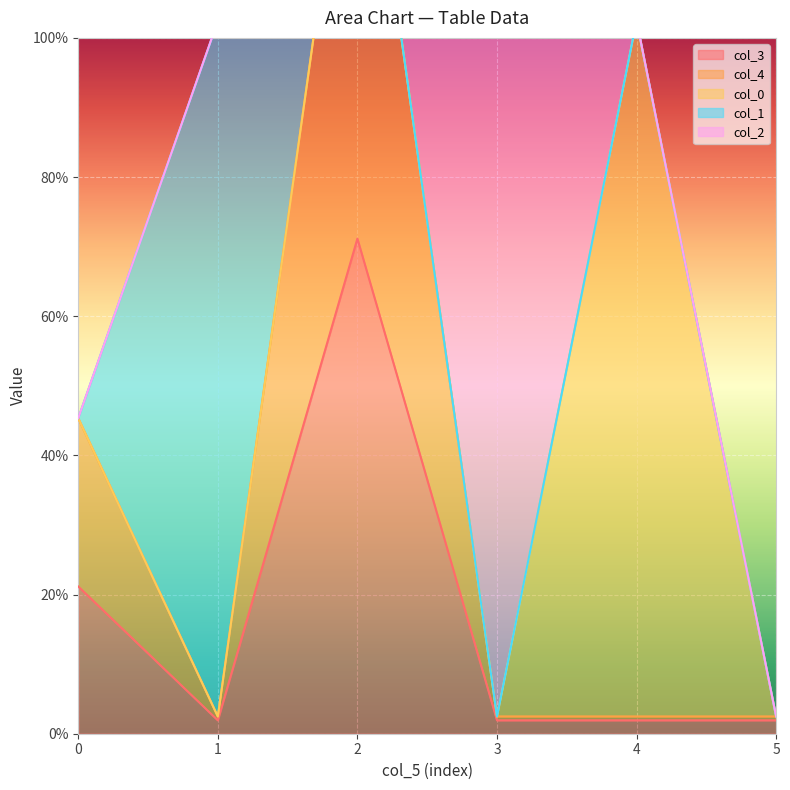

How many interior local peaks does the col_3 series have?

1